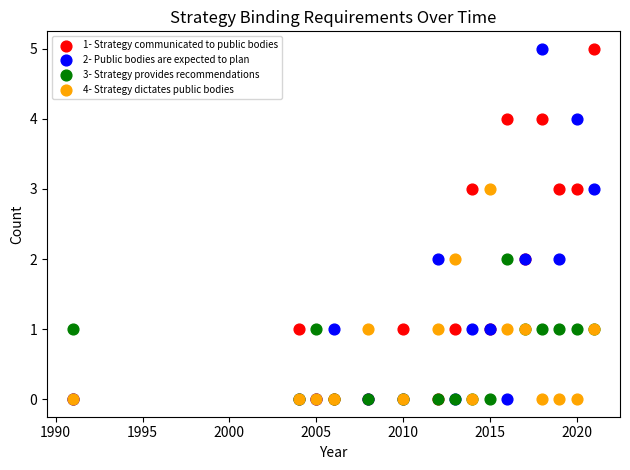

What are all the series names shown in the legend?

1- Strategy communicated to public bodies, 2- Public bodies are expected to plan, 3- Strategy provides recommendations, 4- Strategy dictates public bodies